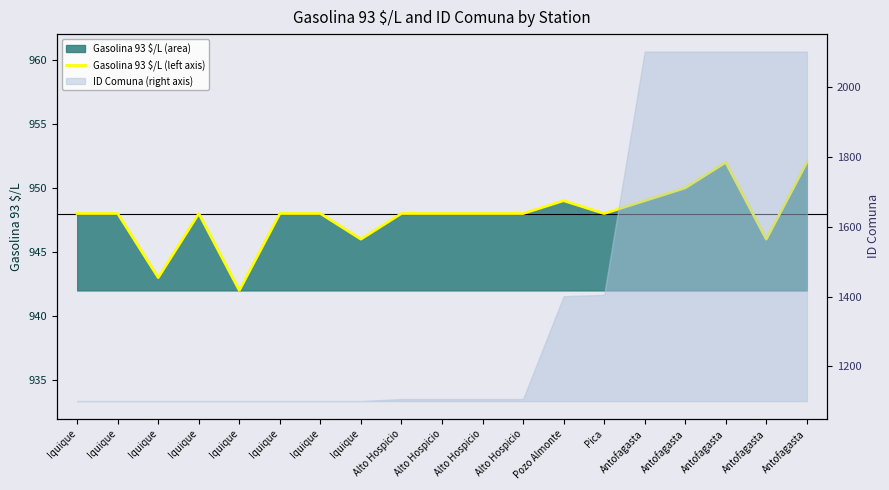

What is the difference between the maximum and minimum values?

10